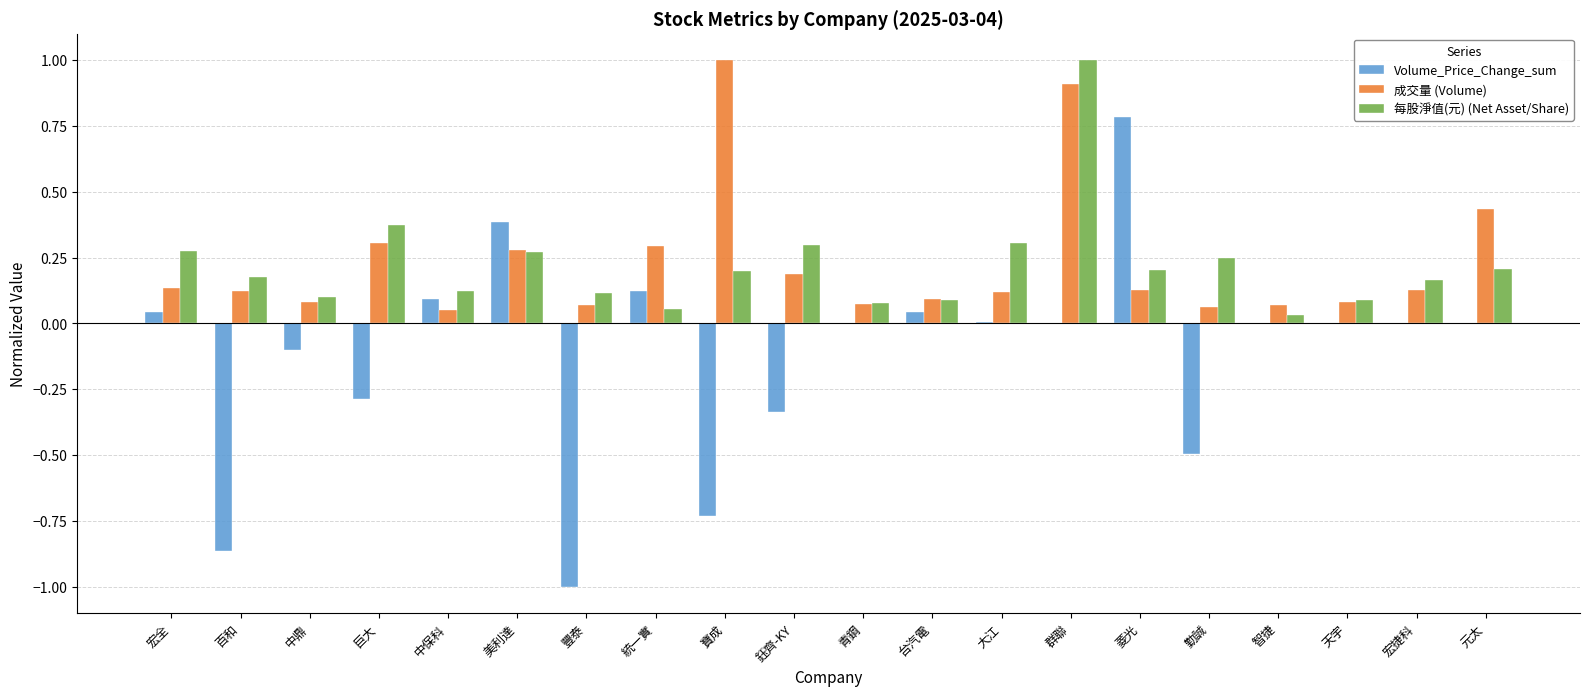

At which category is the sum across all series the highest?

群聯